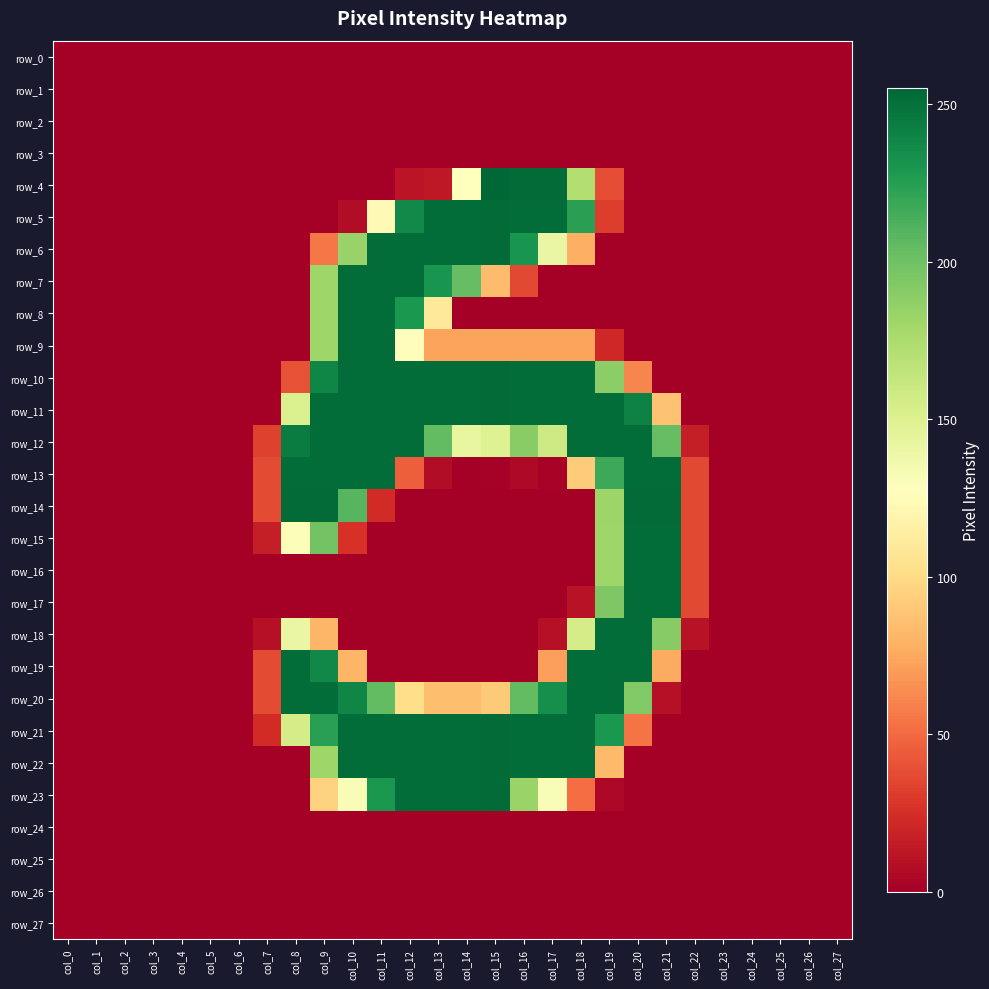

The row_10 series shows 22 at col_20. True or false?

False